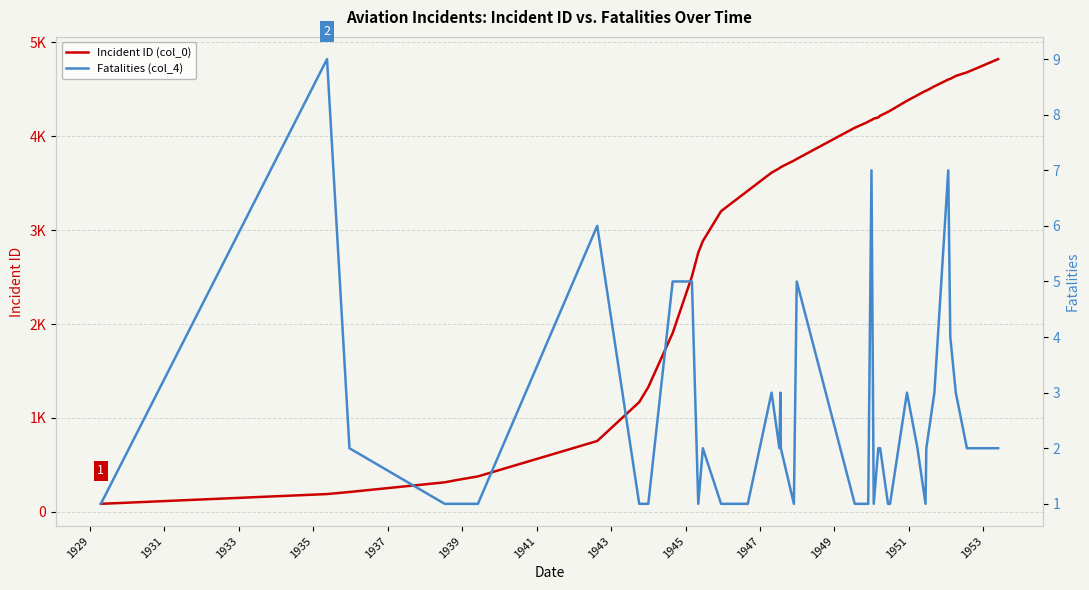

True or false: Incident ID (col_0) has a value of 1017 at 14.

False